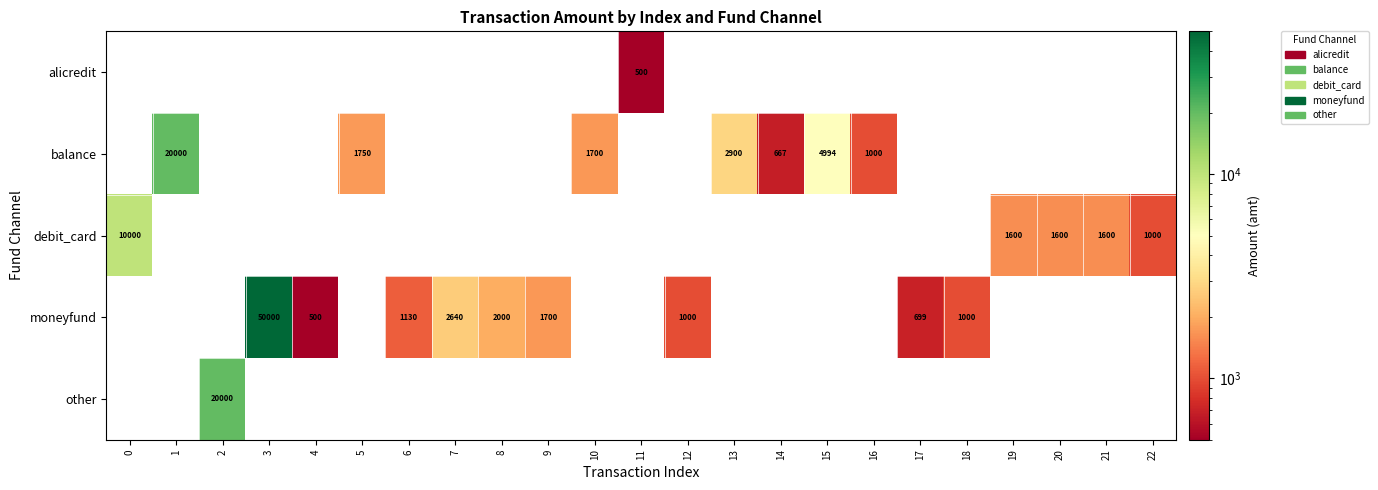

True or false: moneyfund has a value of 2000 at 8.

True